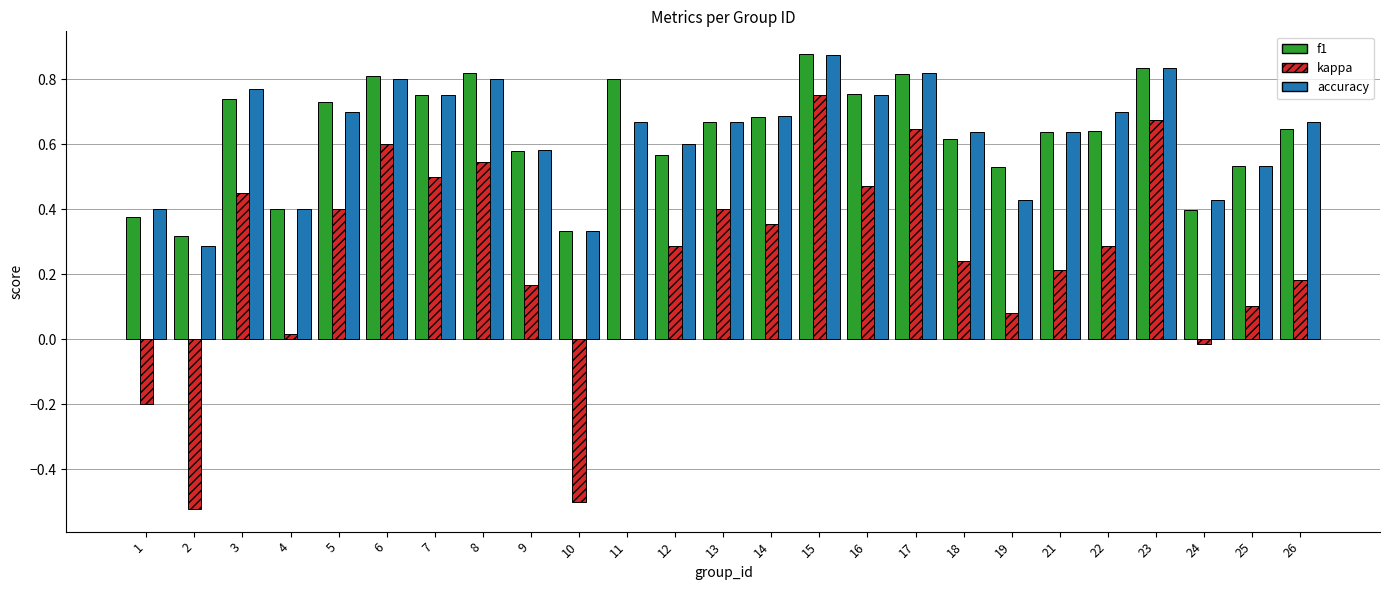

How many groups of bars are there?

25